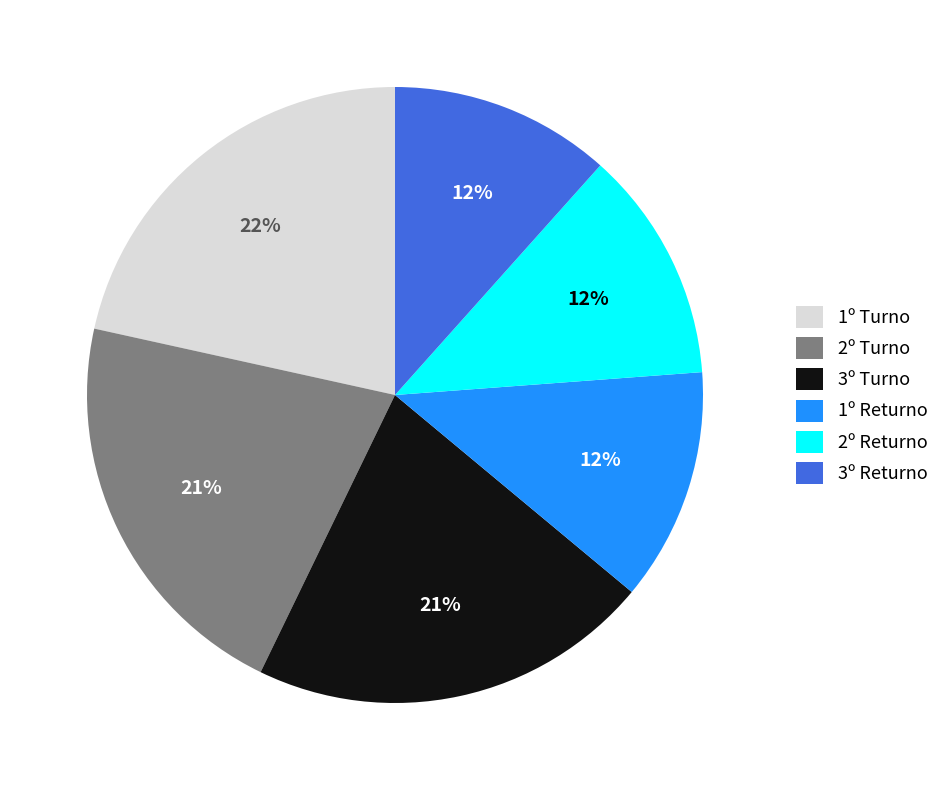

Does 3º Returno account for over 50% of the chart?

No